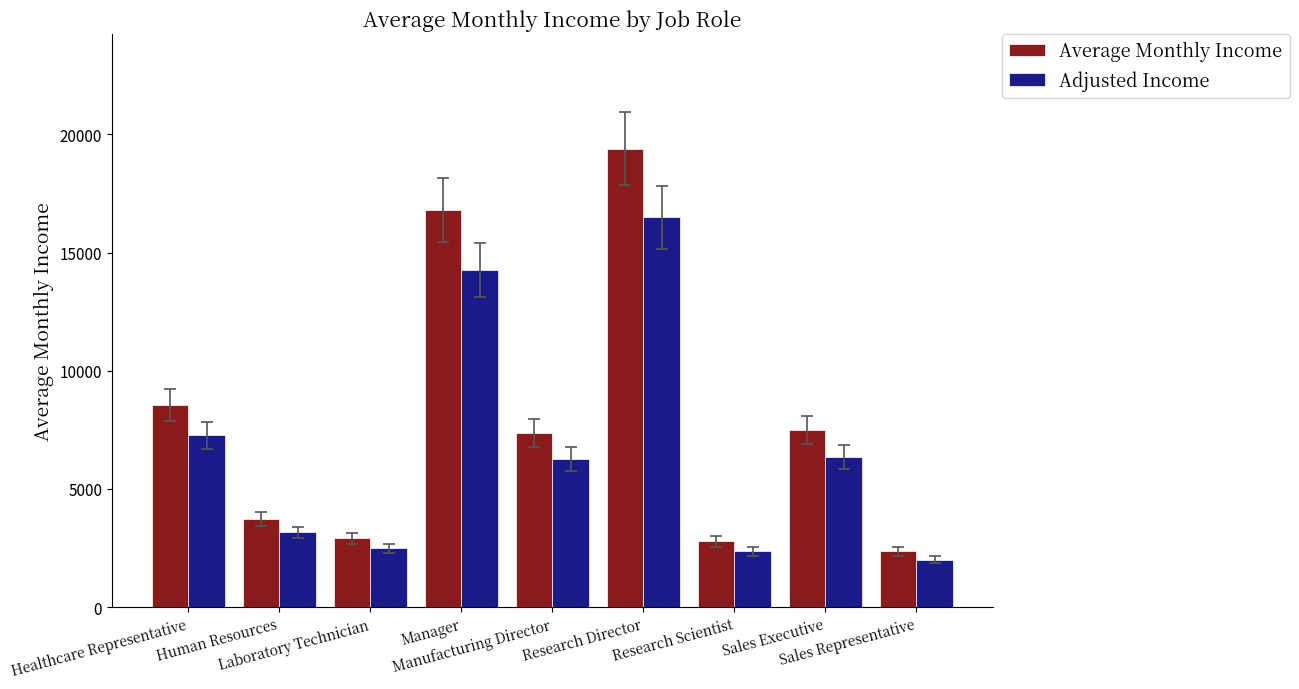

The value of Adjusted Income at Sales Executive is 6365.6. True or false?

True